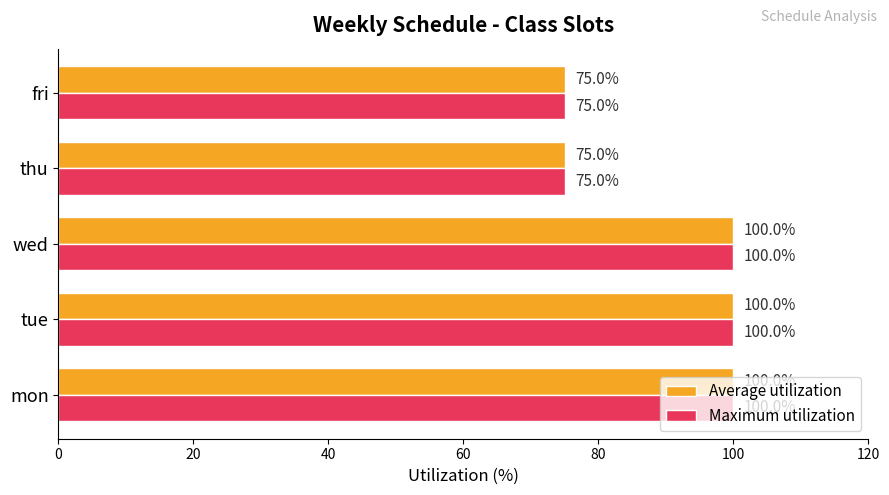

How many data points in Maximum utilization are less than 100?

2